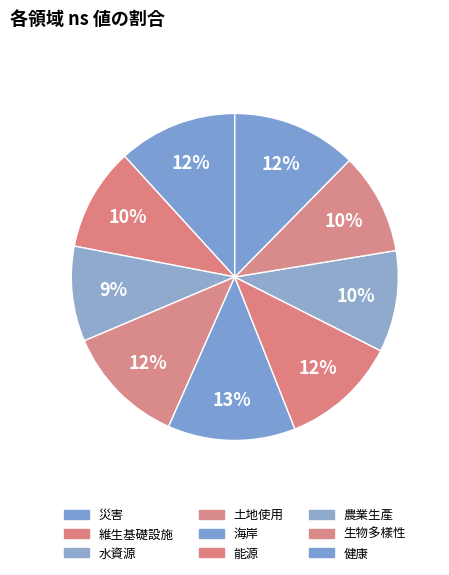

Which slice is the largest?

海岸